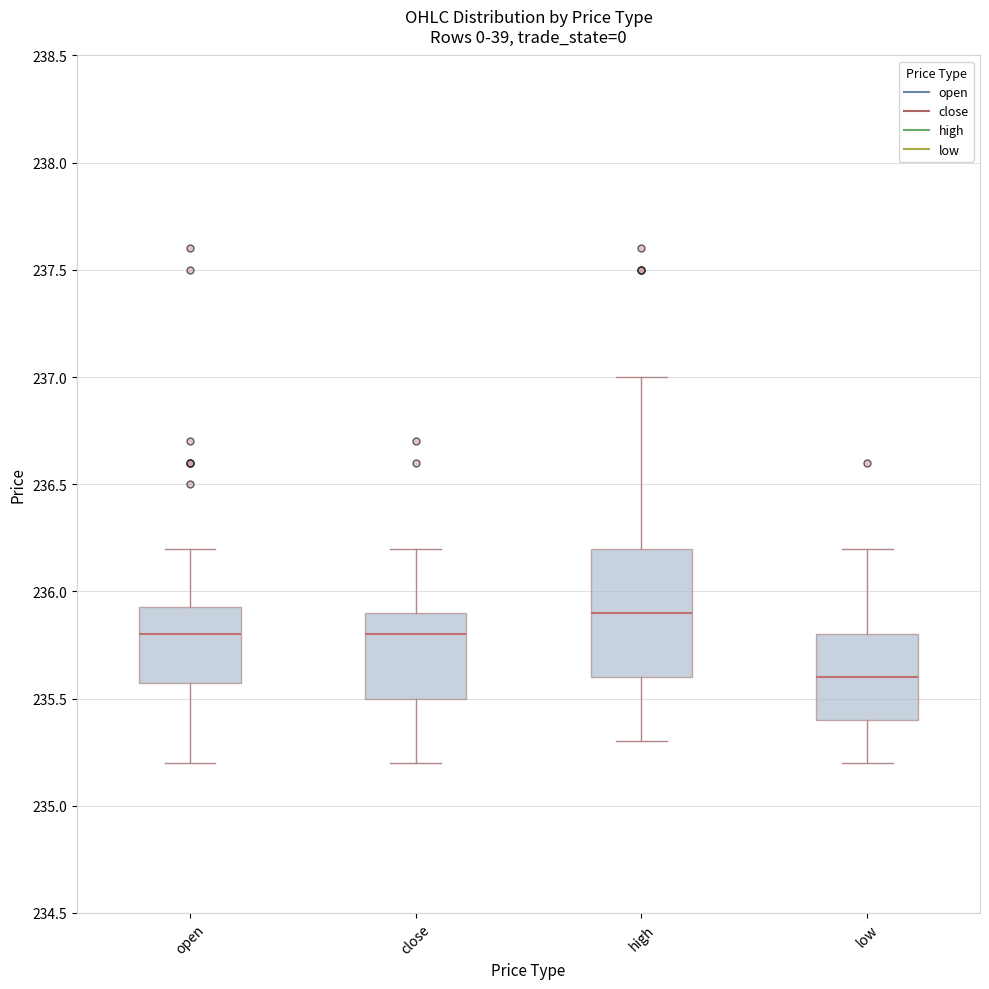

Where is the lower edge of the box for low on the y-axis? The values are not printed on the chart, so give them approximately, as read against the axis.

235.40